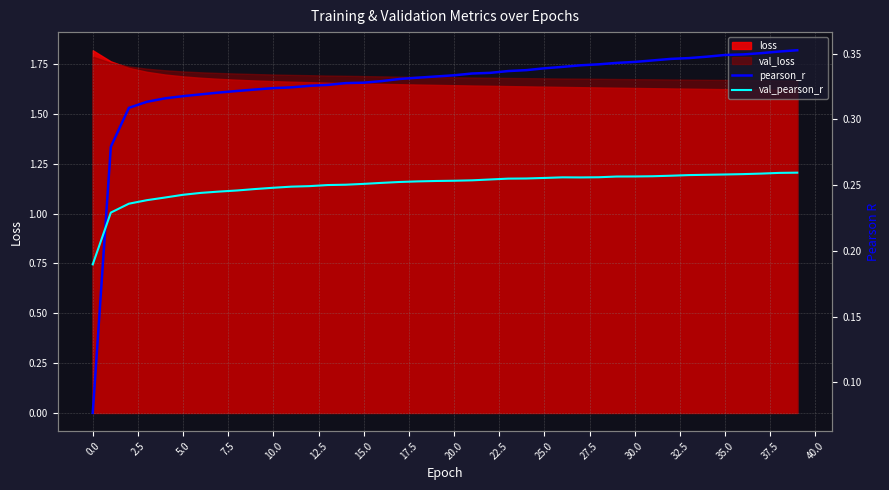

What is the highest value of the val_pearson_r series?

0.3